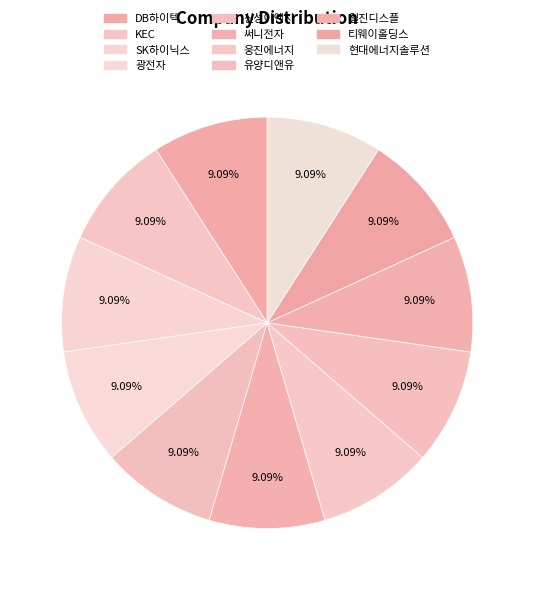

Is there any slice that represents more than half of the pie?

No